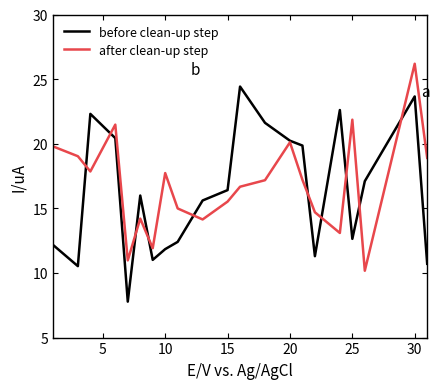

Rank the series by their maximum value, from highest to lowest.

after clean-up step, before clean-up step